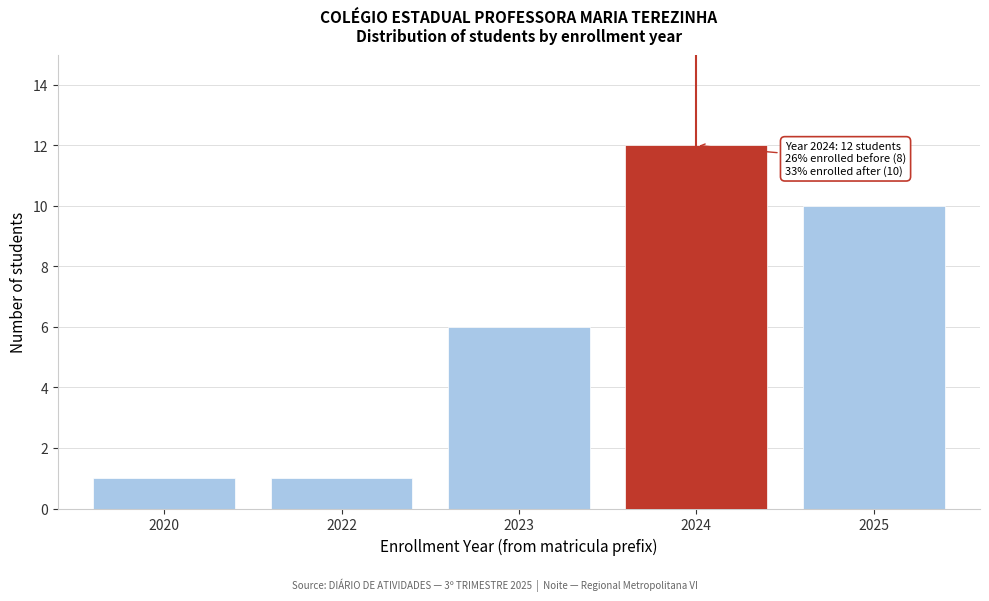

Reading left to right, what are all the values shown in this chart?

1	1	6	12	10